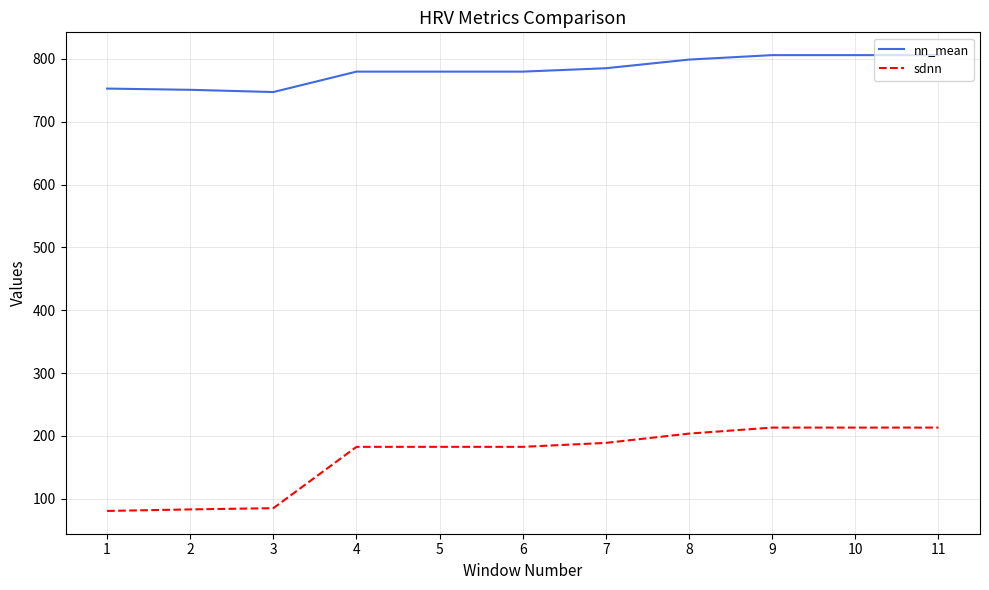

What is the highest value of the nn_mean series?

806.0